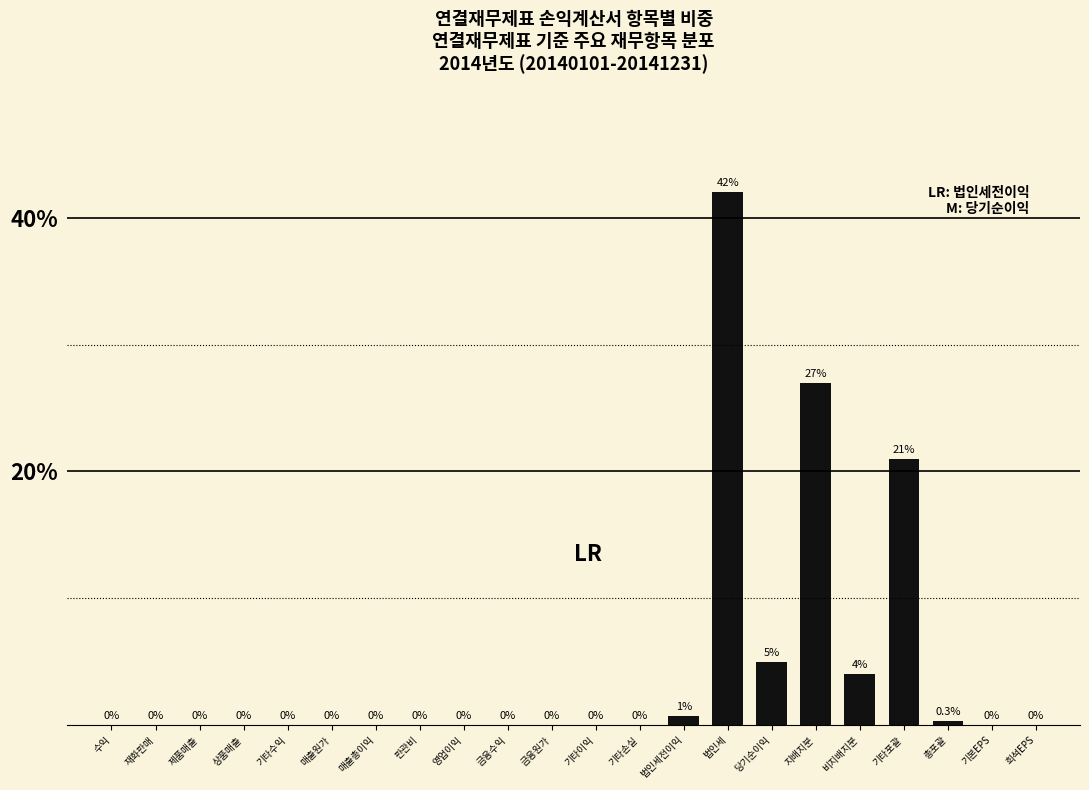

Count the number of data series in this chart.

1